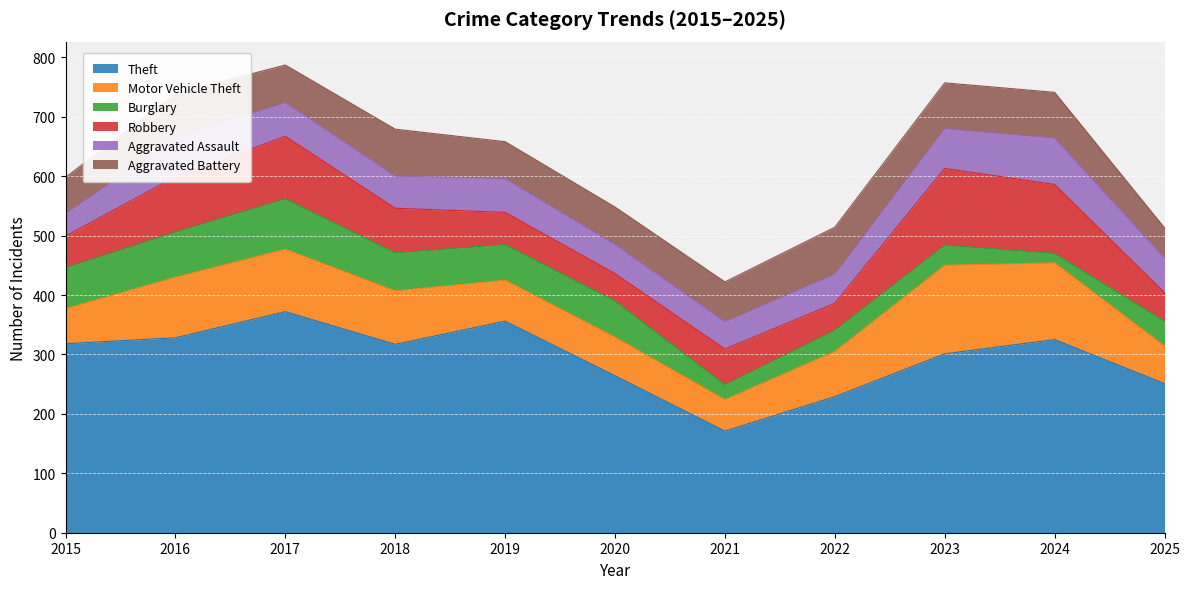

Reading left to right, transcribe all the data shown in this chart.

Theft: 2015=318	2016=328	2017=372	2018=317	2019=356	2020=264	2021=171	2022=229	2023=301	2024=325	2025=251
Motor Vehicle Theft: 2015=59	2016=102	2017=105	2018=90	2019=69	2020=65	2021=53	2022=76	2023=149	2024=129	2025=63
Burglary: 2015=69	2016=76	2017=85	2018=64	2019=60	2020=61	2021=25	2022=36	2023=34	2024=16	2025=42
Robbery: 2015=53	2016=93	2017=105	2018=75	2019=54	2020=46	2021=60	2022=45	2023=129	2024=116	2025=48
Aggravated Assault: 2015=38	2016=65	2017=57	2018=54	2019=57	2020=49	2021=46	2022=49	2023=67	2024=78	2025=58
Aggravated Battery: 2015=61	2016=75	2017=63	2018=79	2019=62	2020=63	2021=67	2022=79	2023=77	2024=77	2025=51